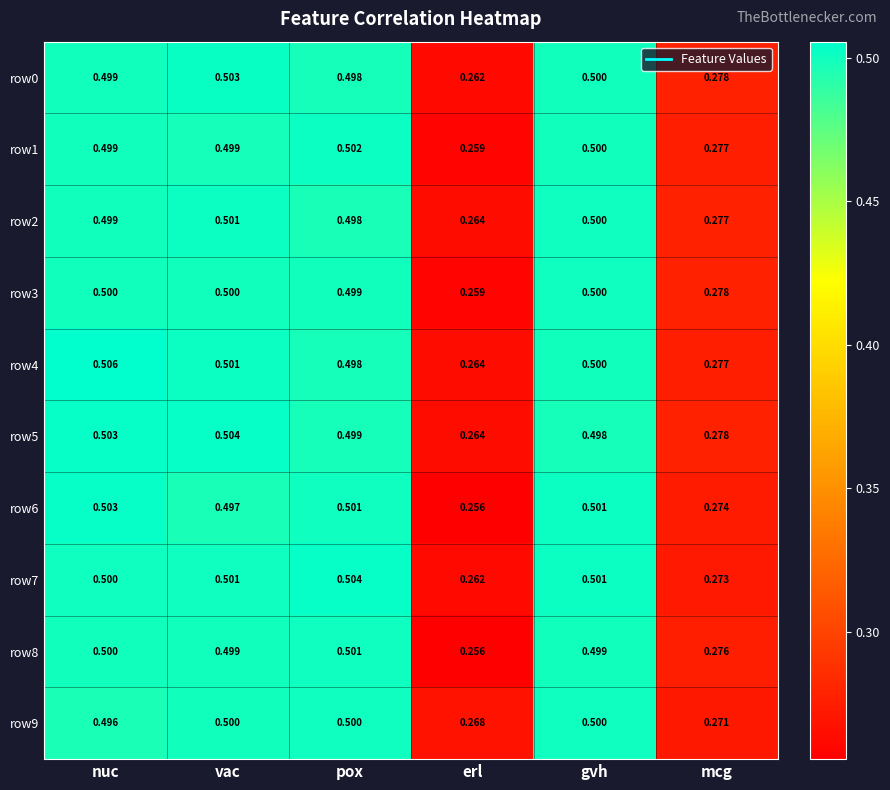

Is the value of row9 at pox greater than the value of row6 at mcg?

Yes